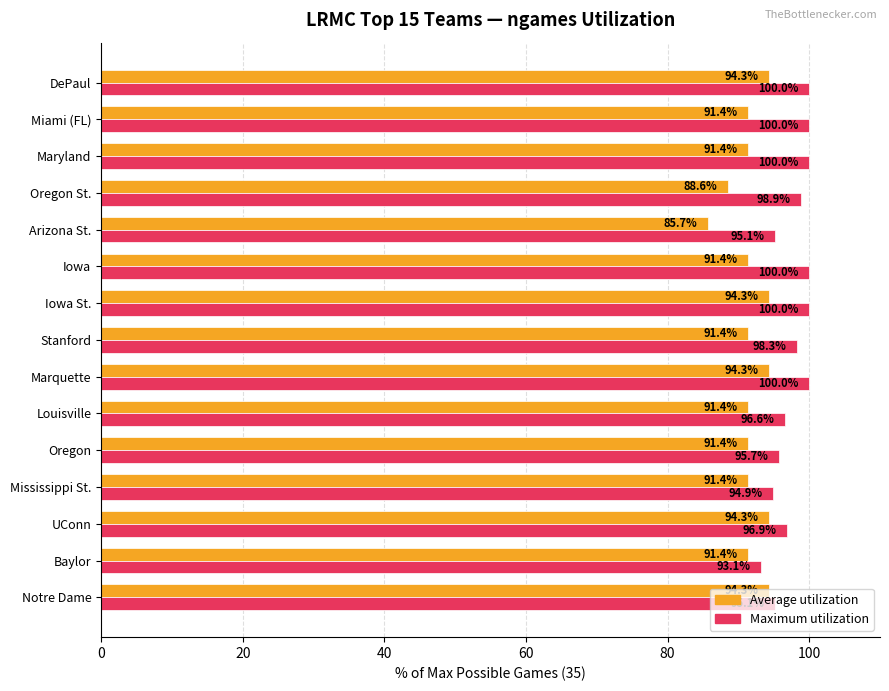

What is the maximum value for Maximum utilization?

100.0